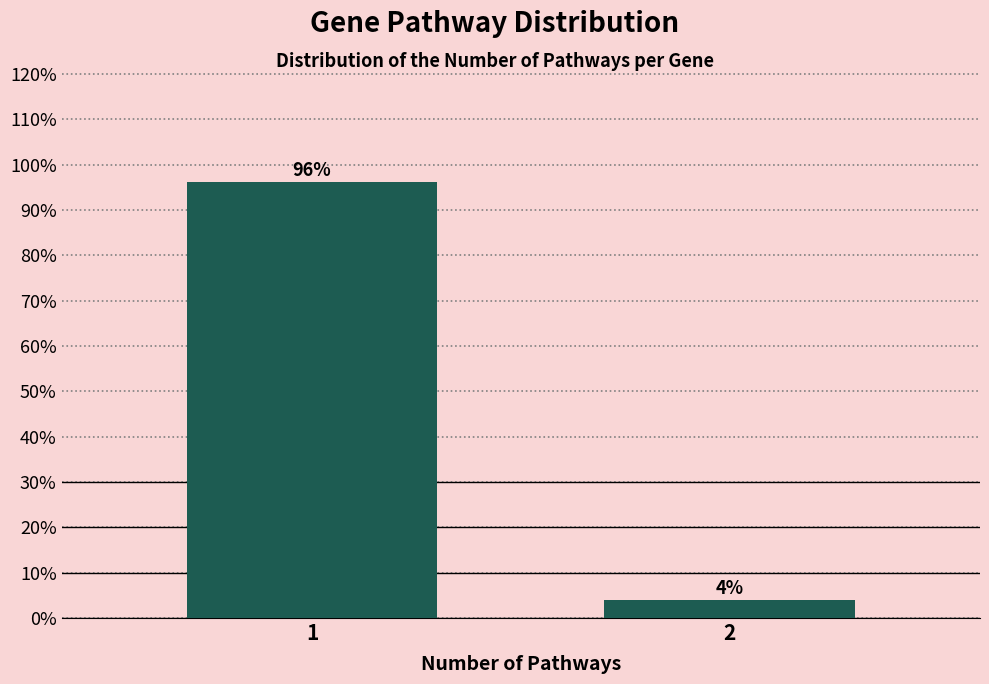

List the labels in order of value, smallest first.

2, 1